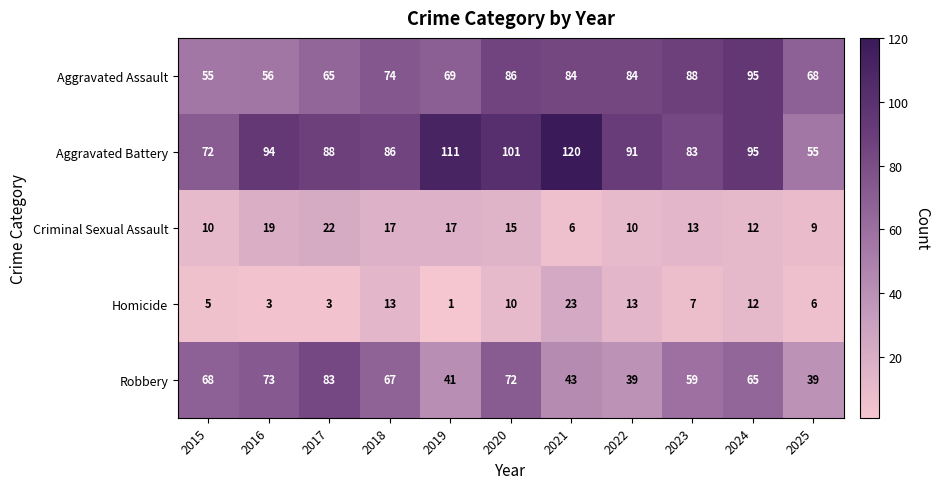

Which series has the largest total across all categories?

Aggravated Battery